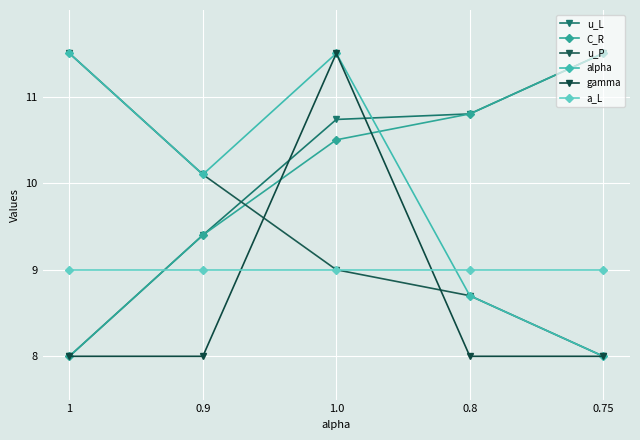

What is the approximate value of gamma at 0.75?

8.0